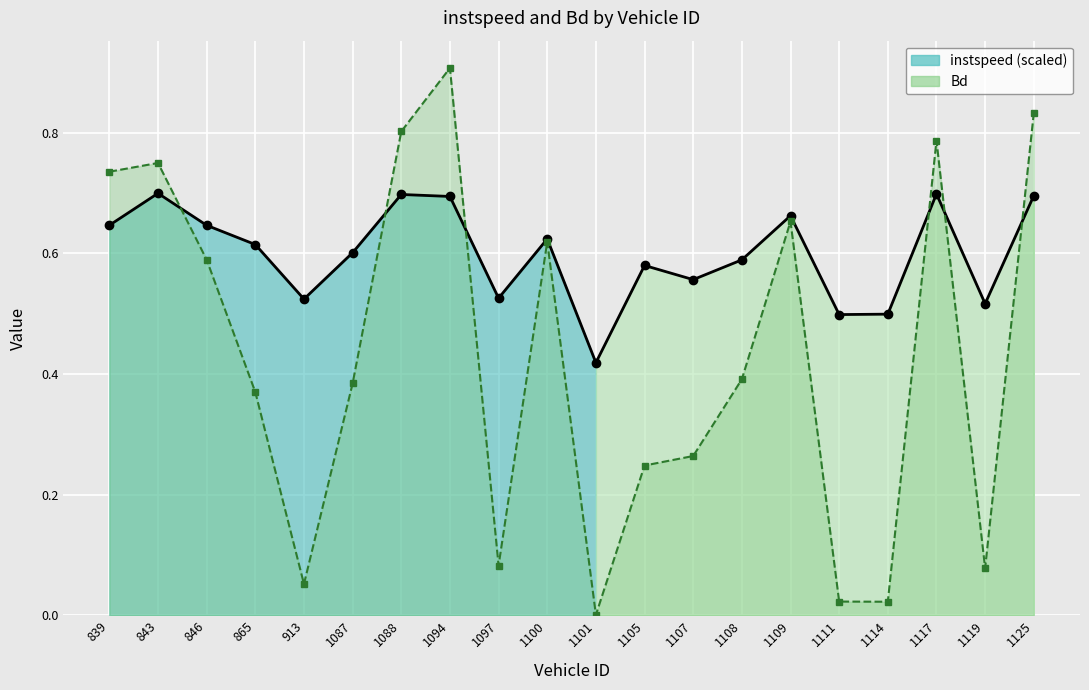

How many times do instspeed and Bd cross each other?

6